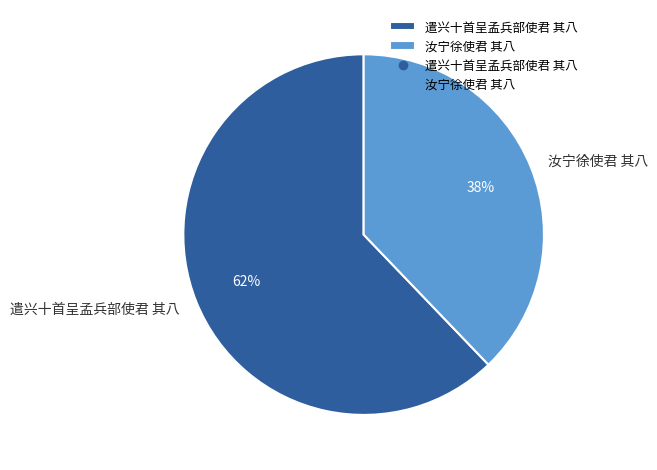

Is it true that 汝宁徐使君 其八 is 38% of the pie?

True